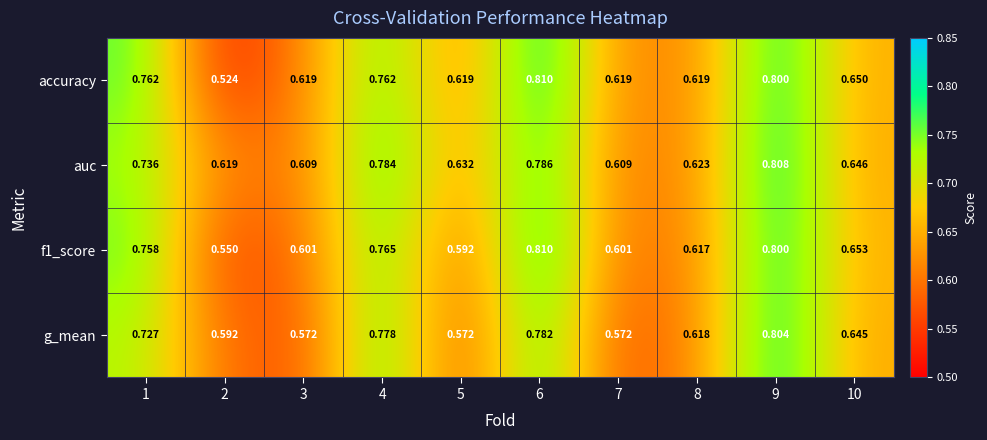

Which series has the largest total across all categories?

auc